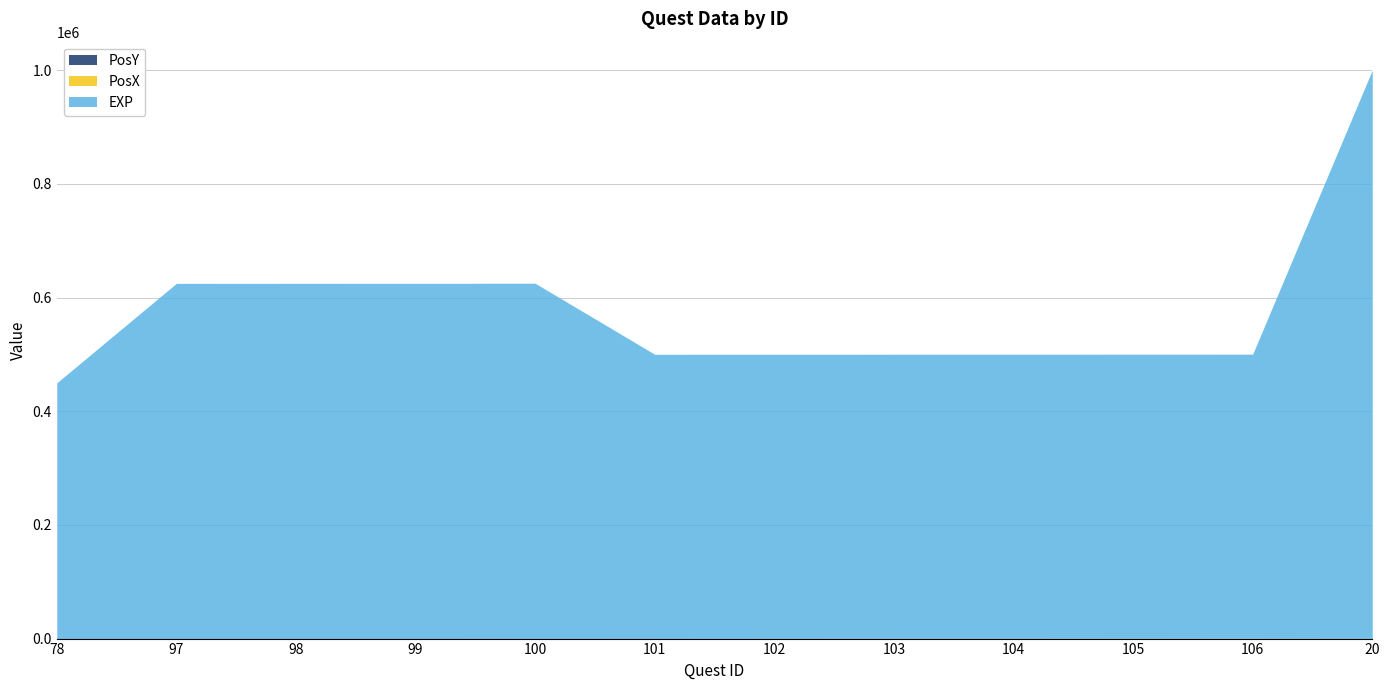

How many PosY values are between 100 and 200?

9